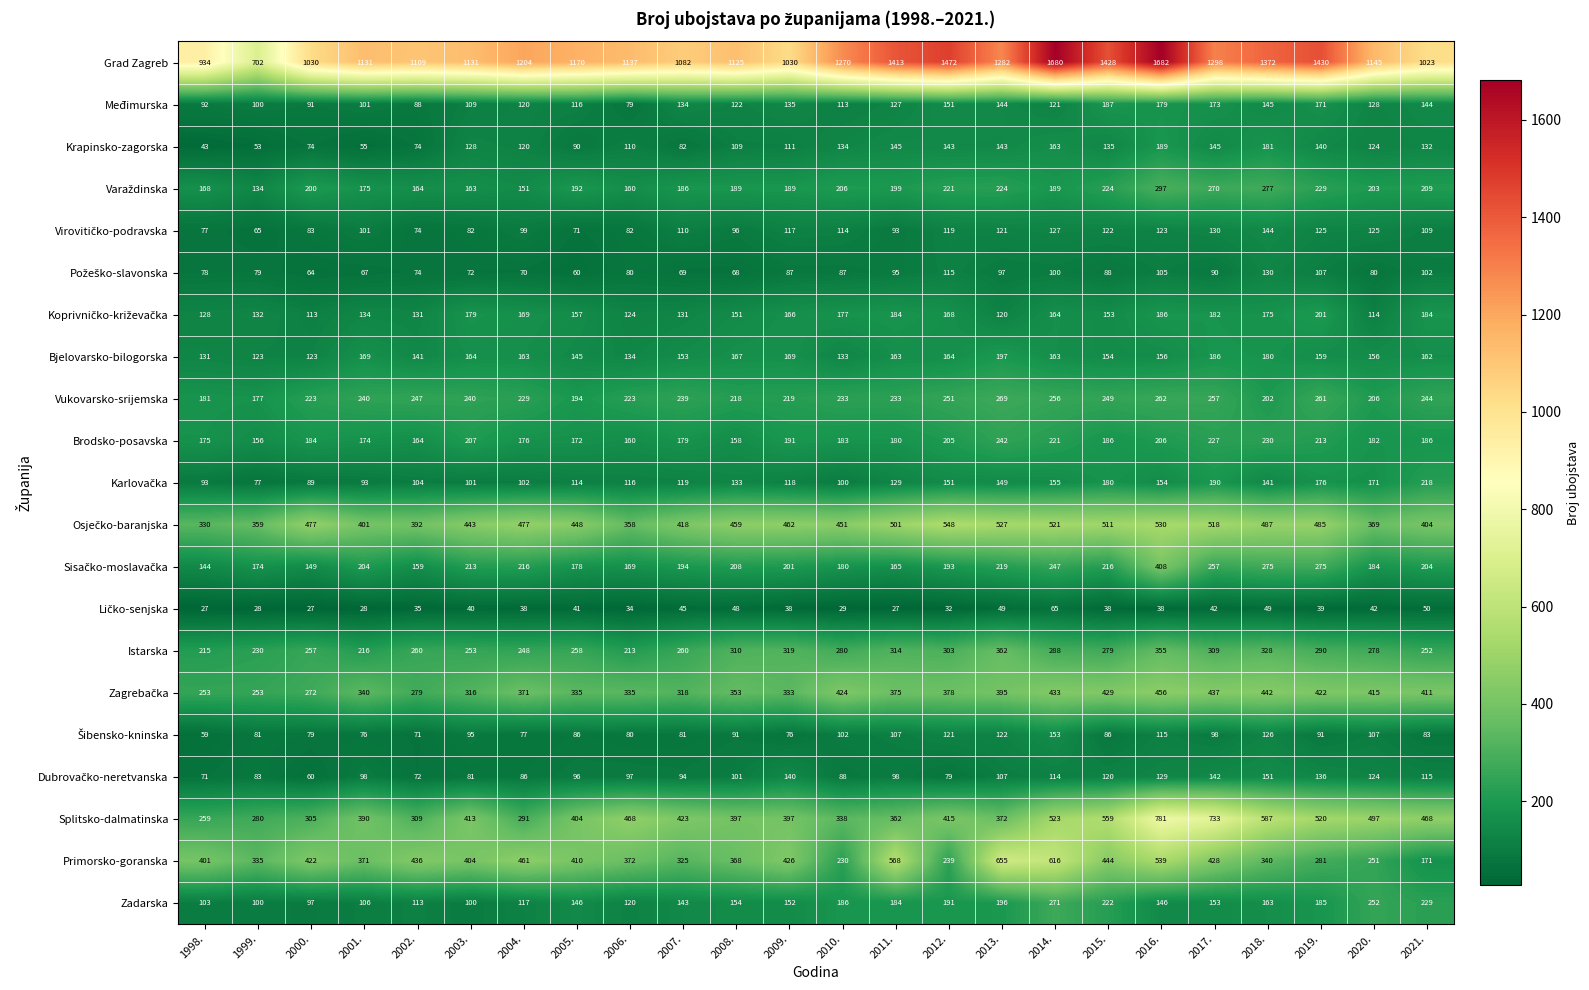

What is the average value of the Primorsko-goranska series?

396